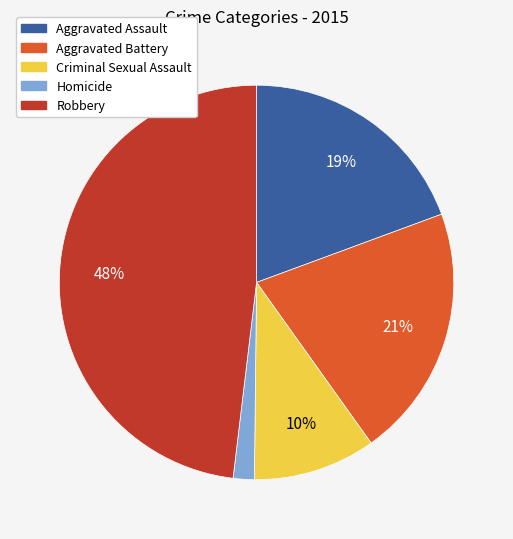

How many slices are in this pie chart?

5